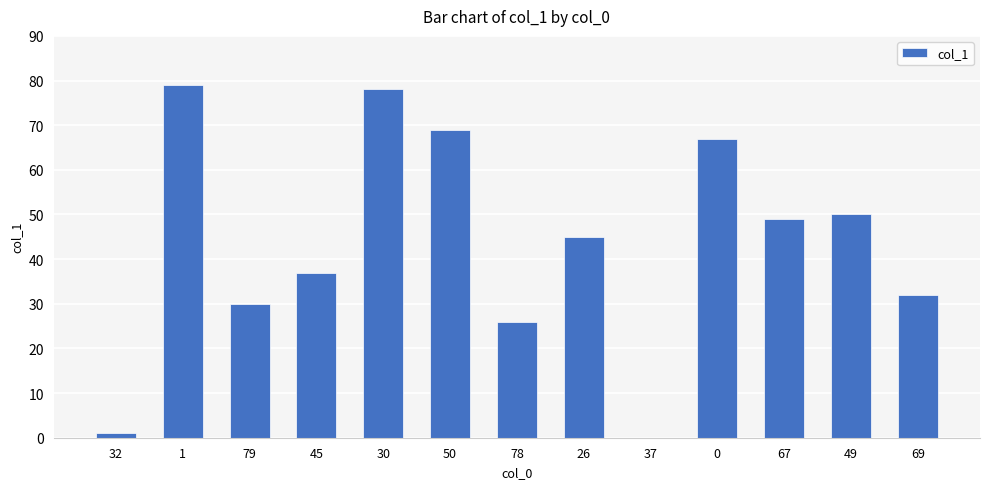

What is the change in value from 78 to 0?

+41